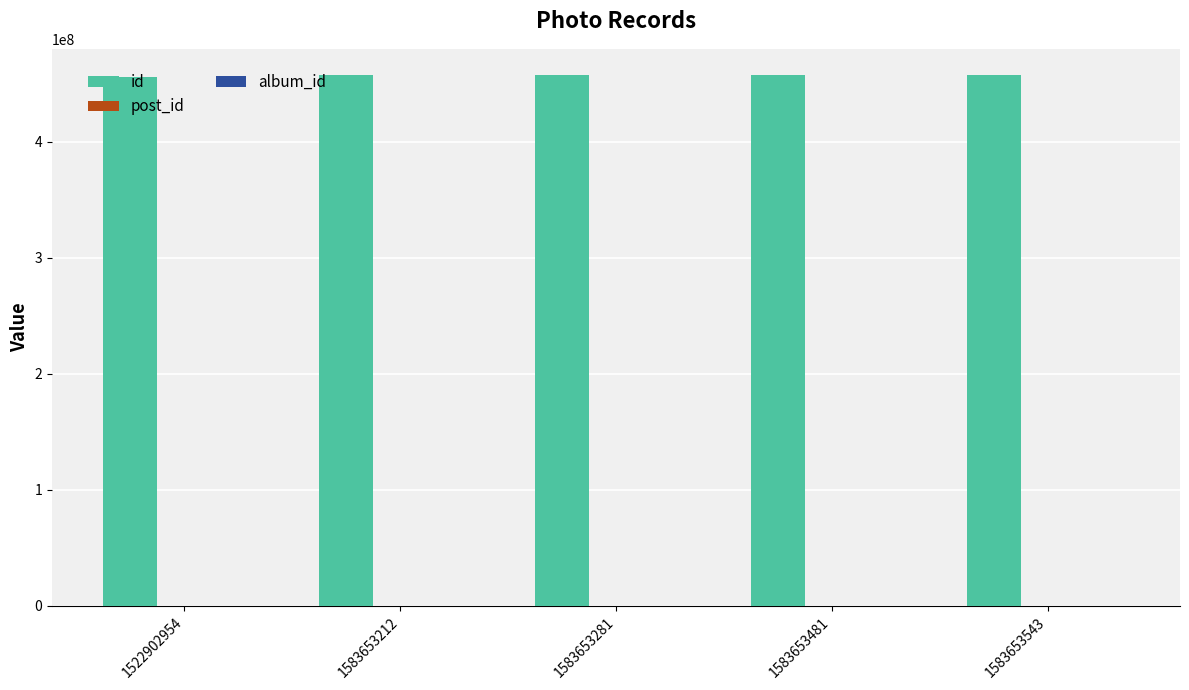

The id series shows 762453705 at 1583653481. True or false?

False